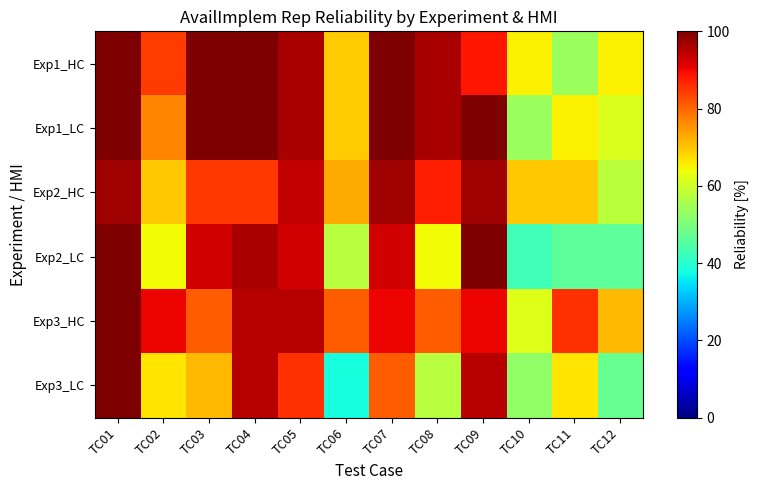

Which series changed the most between TC09 and TC11?

Exp2_LC